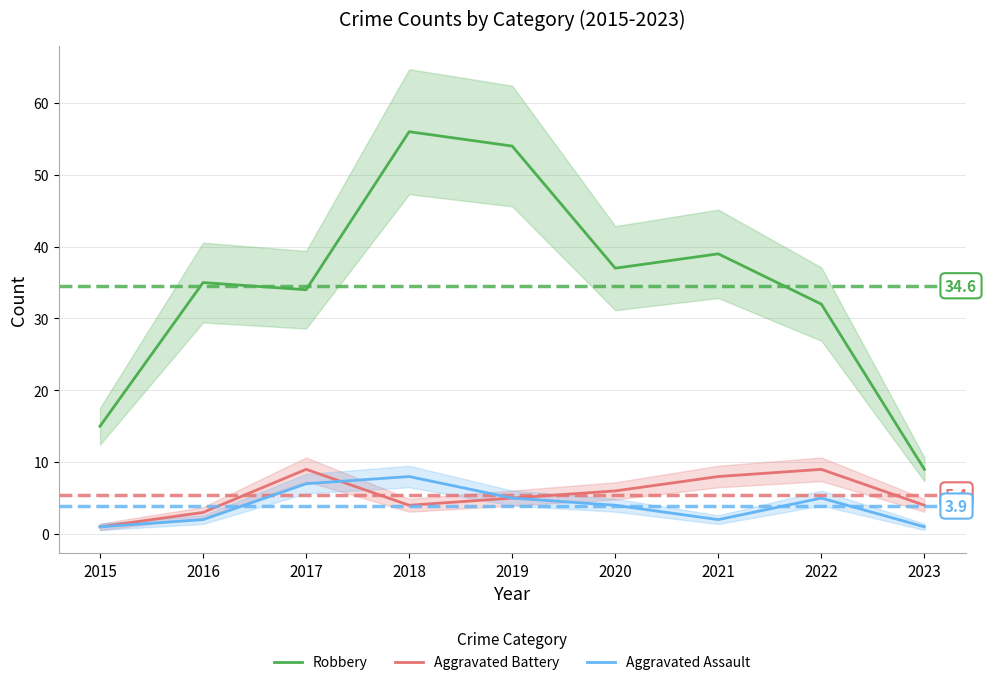

Reading right to left, what are all the values shown in this chart?

Robbery: 2023=9	2022=32	2021=39	2020=37	2019=54	2018=56	2017=34	2016=35	2015=15
Aggravated Battery: 2023=4	2022=9	2021=8	2020=6	2019=5	2018=4	2017=9	2016=3	2015=1
Aggravated Assault: 2023=1	2022=5	2021=2	2020=4	2019=5	2018=8	2017=7	2016=2	2015=1